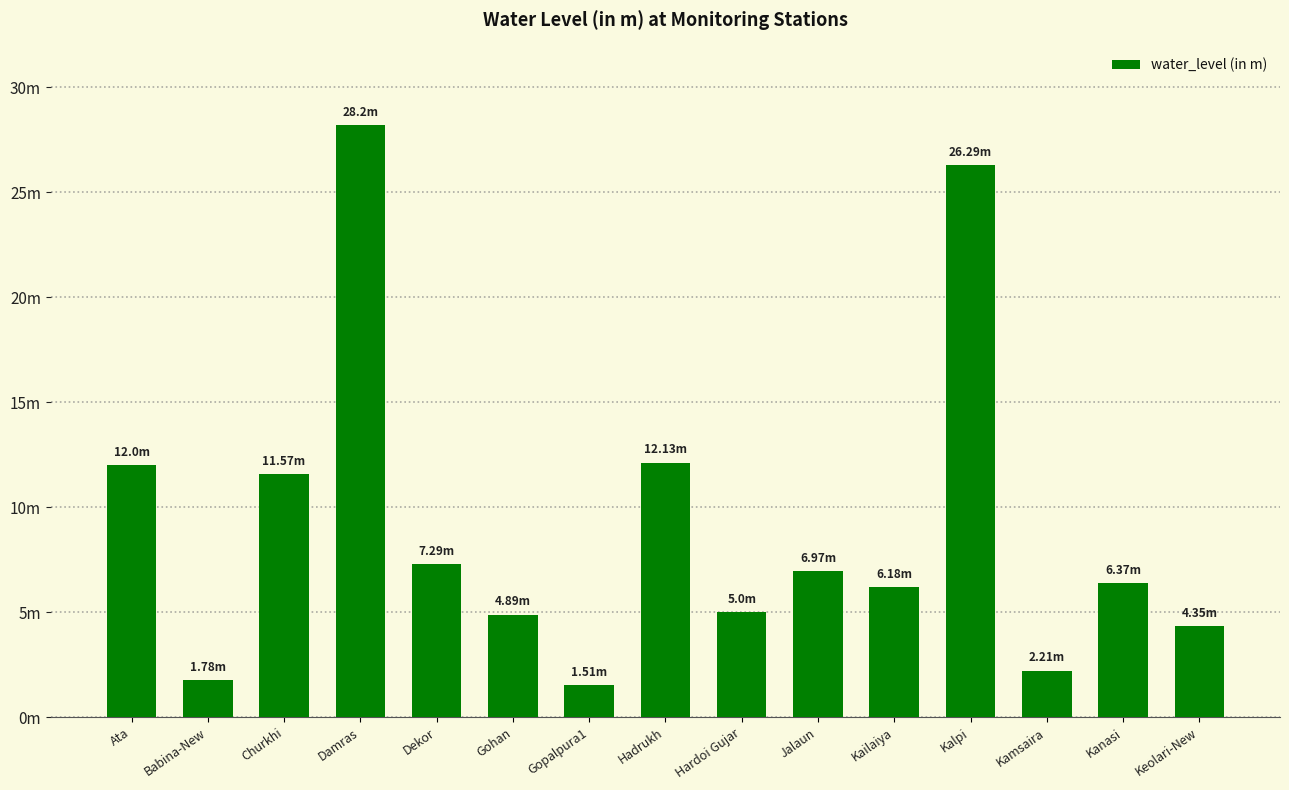

Is it true that the value at Dekor is 7.3?

True